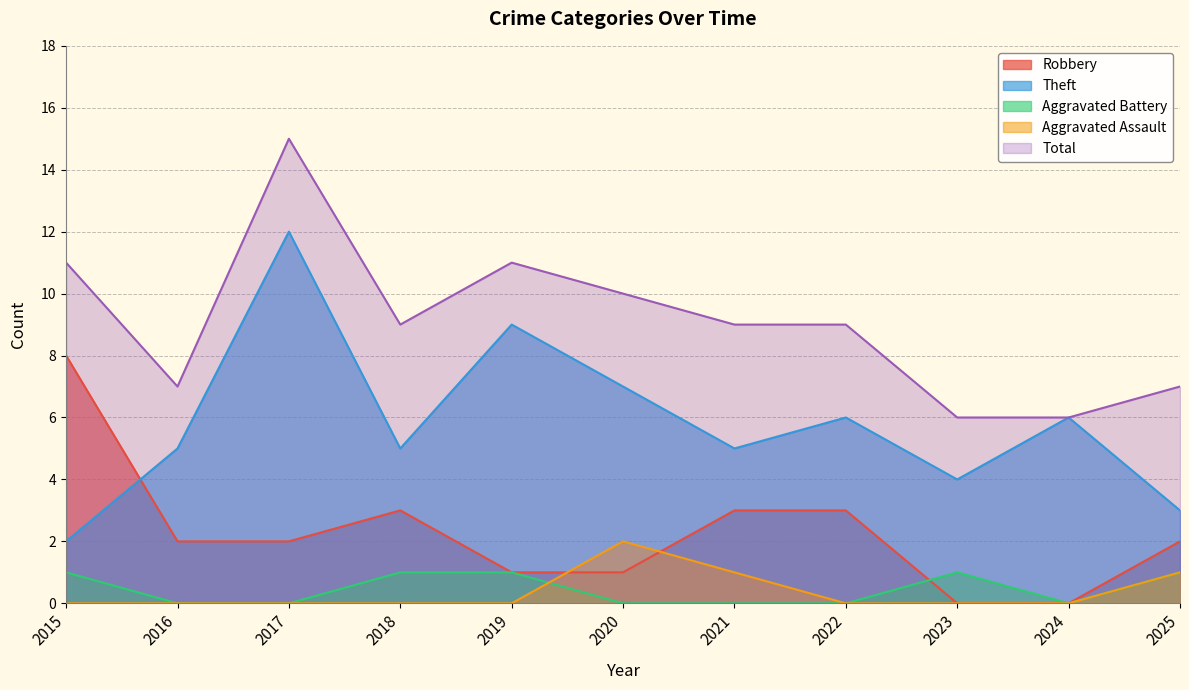

True or false: Theft has a value of 12 at 2017.

True